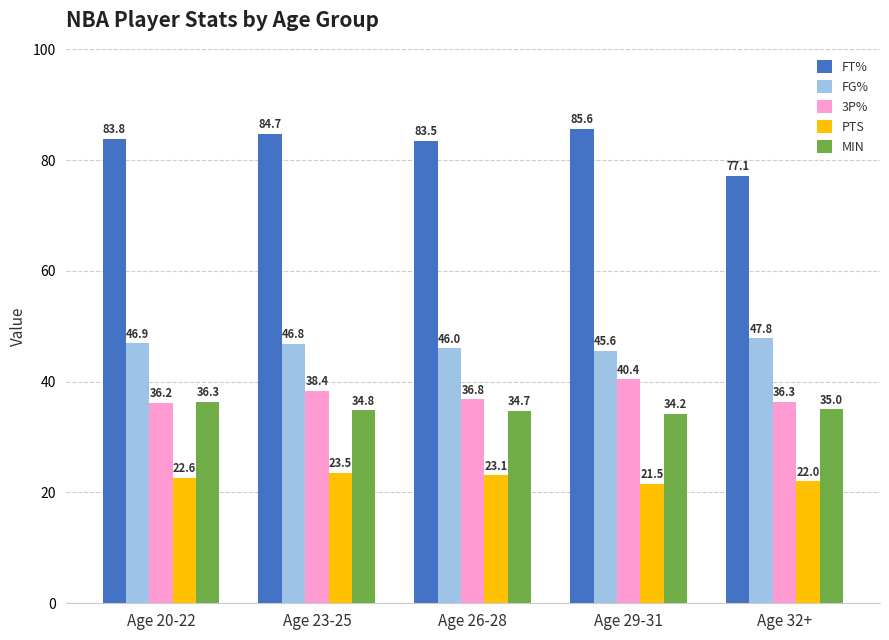

Which series has the largest total across all categories?

FT%